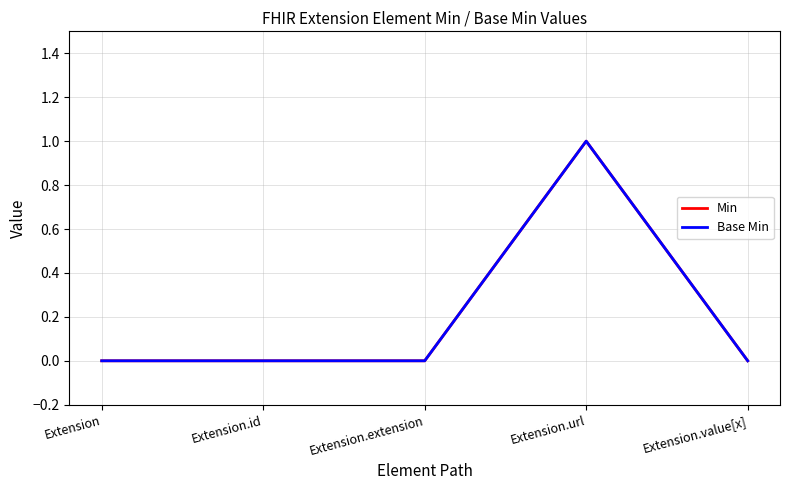

Is it true that Min equals 0 at Extension?

True